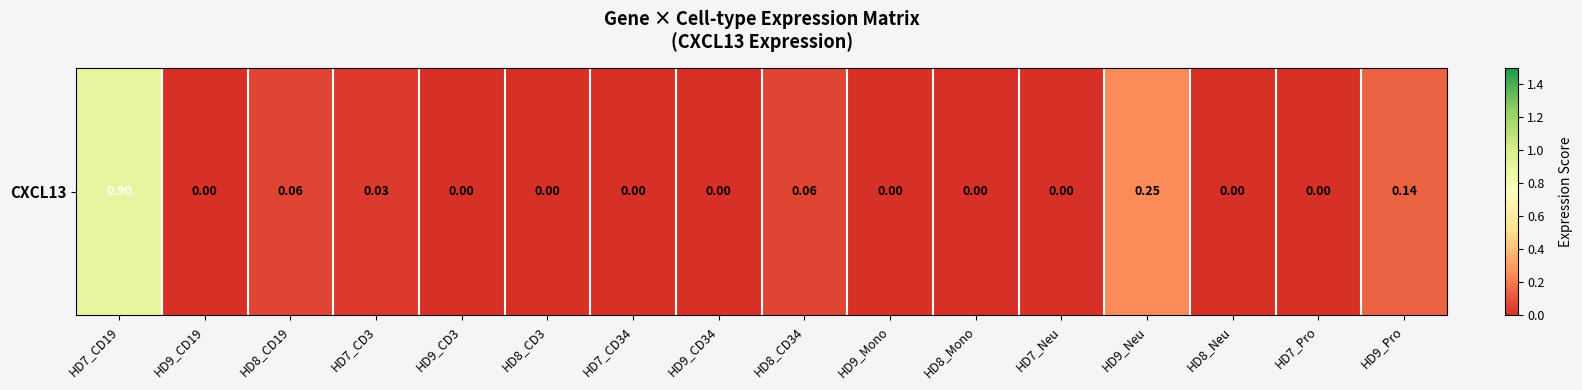

Reading right to left, what are all the values shown in this chart?

0.1	0.0	0.0	0.2	0.0	0.0	0.0	0.1	0.0	0.0	0.0	0.0	0.0	0.1	0.0	0.9